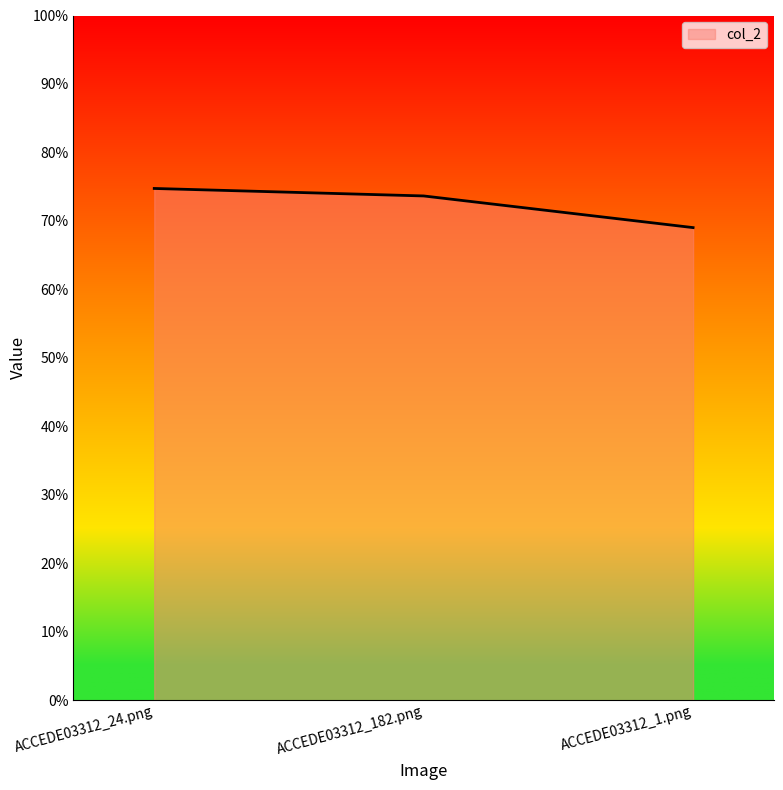

True or false: the data shows 0.4 at ACCEDE03312_1.png.

False